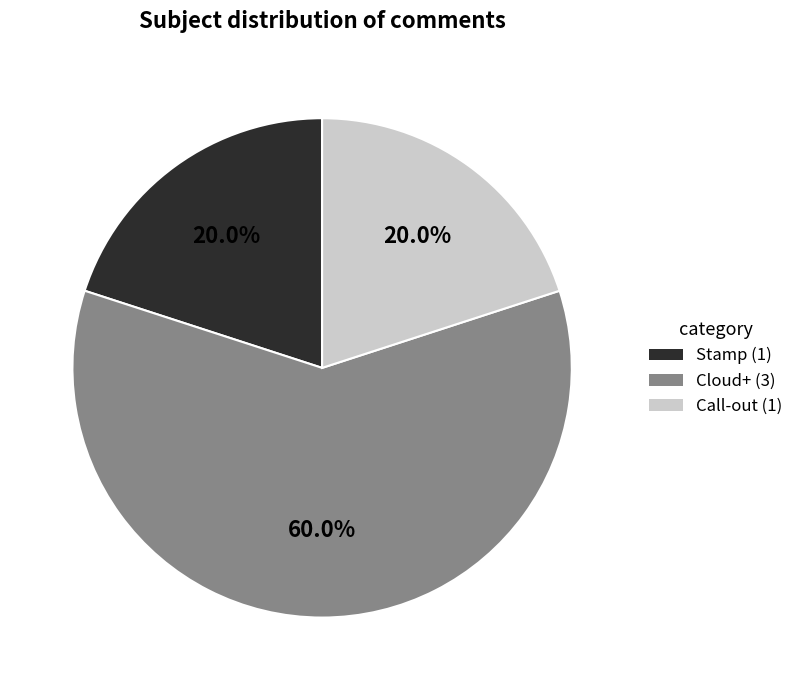

What is the ratio of the value at Stamp to the value at Call-out?

1.0